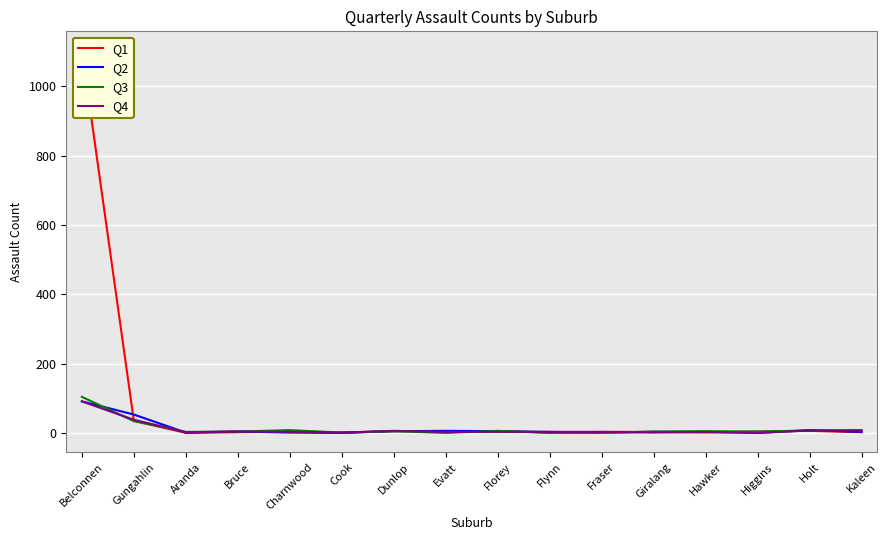

List the series in order of their peak value, highest first.

Q1, Q3, Q2, Q4